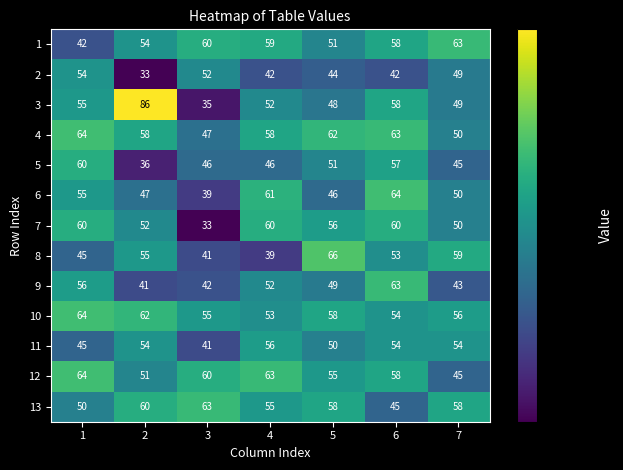

List the labels in order of 6 value, smallest first.

3, 5, 2, 7, 1, 4, 6